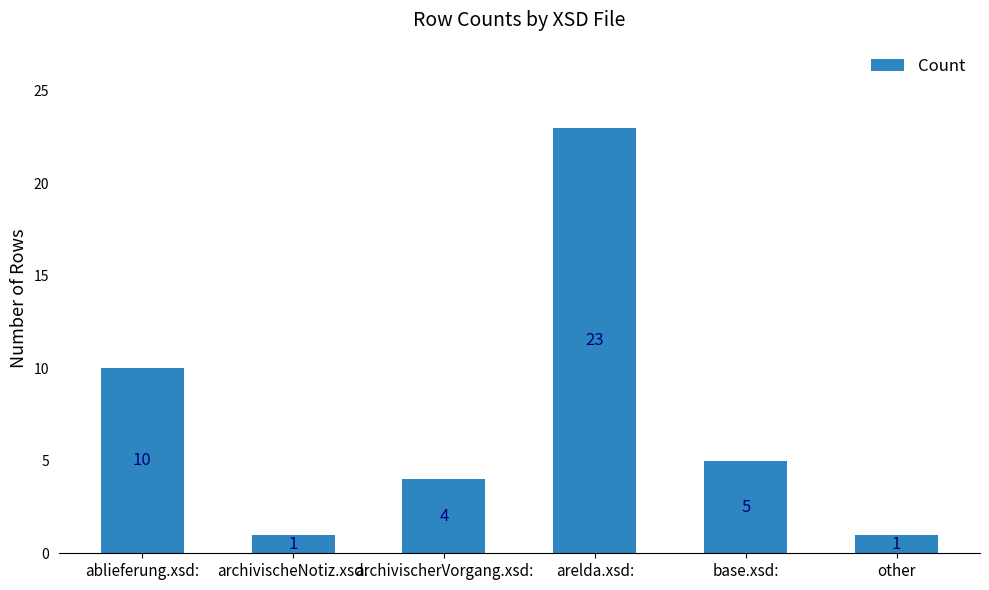

At which label is the value closest to 12?

ablieferung.xsd: